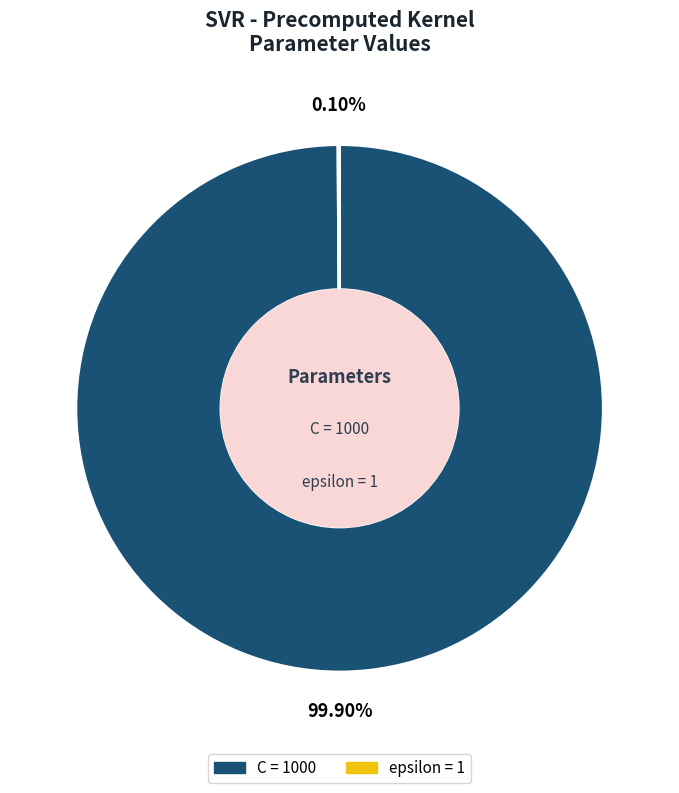

Does any single category account for the majority?

Yes